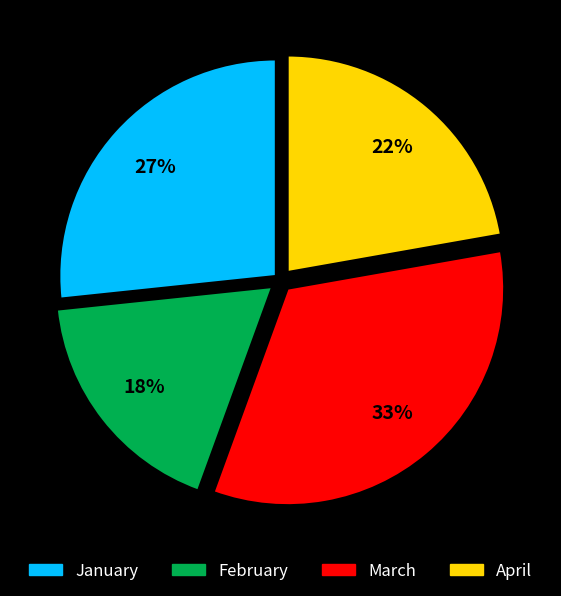

How many slices are in this pie chart?

4